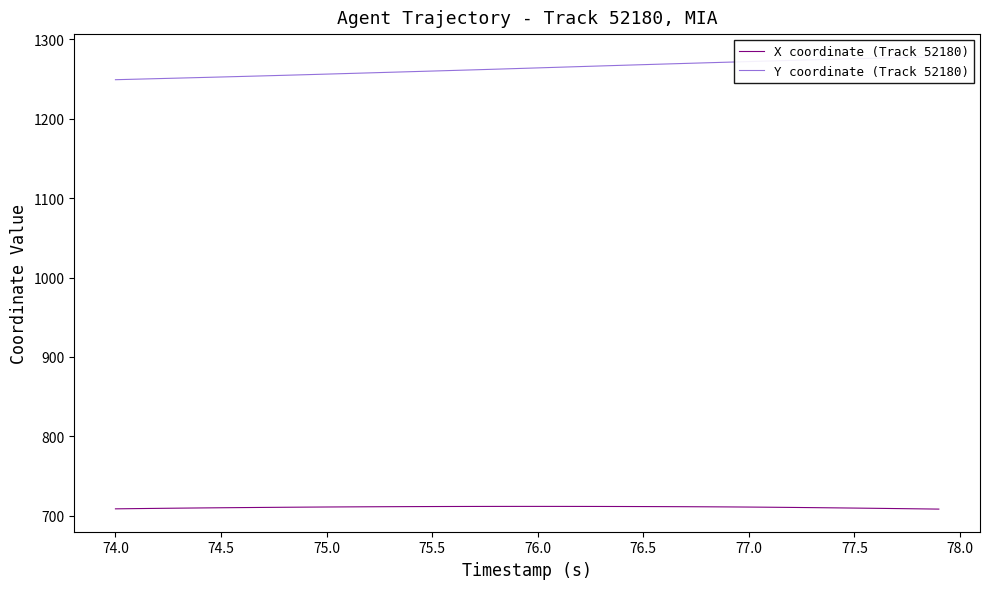

How many interior local peaks does the X coordinate (Track 52180) series have?

1